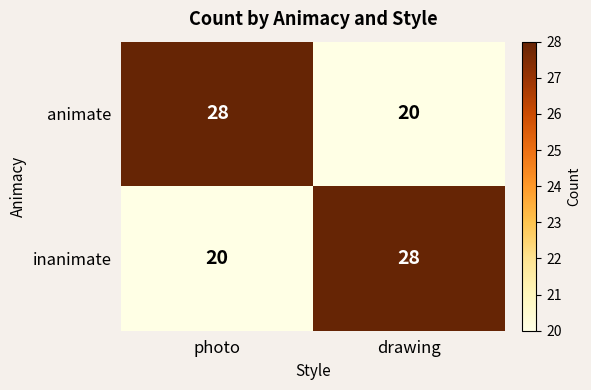

What is the greatest value displayed?

28